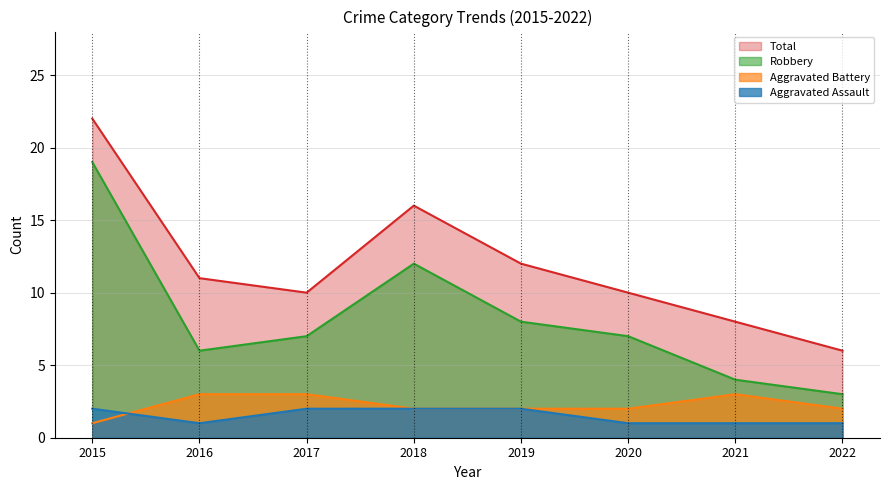

What is the total value across all series at 2016?

21